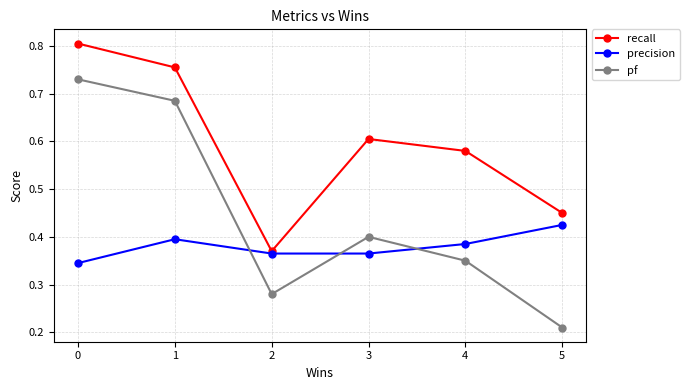

At which label does recall reach its minimum?

2